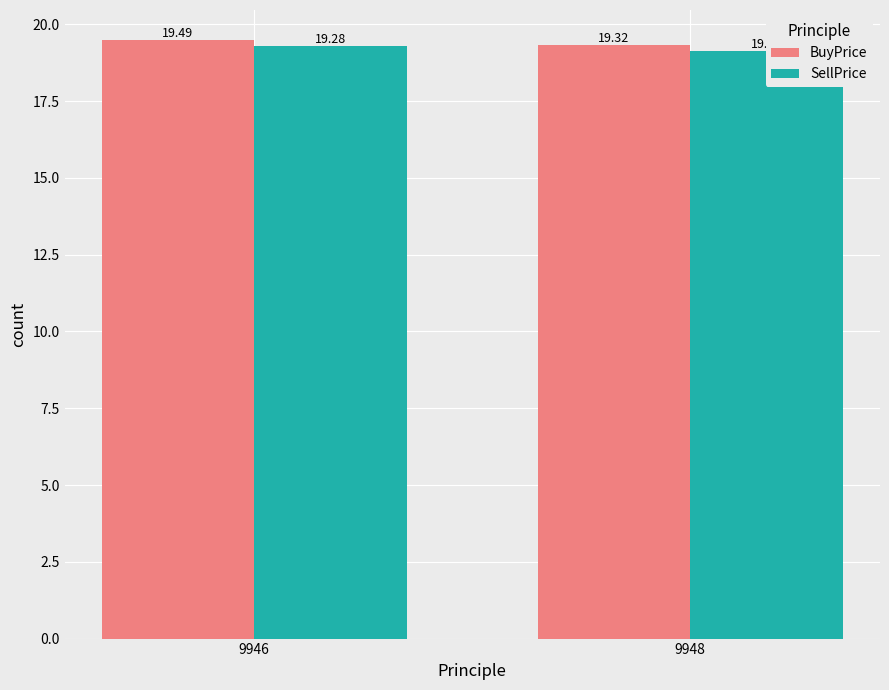

At 9946, list the series in order from smallest to largest.

SellPrice, BuyPrice